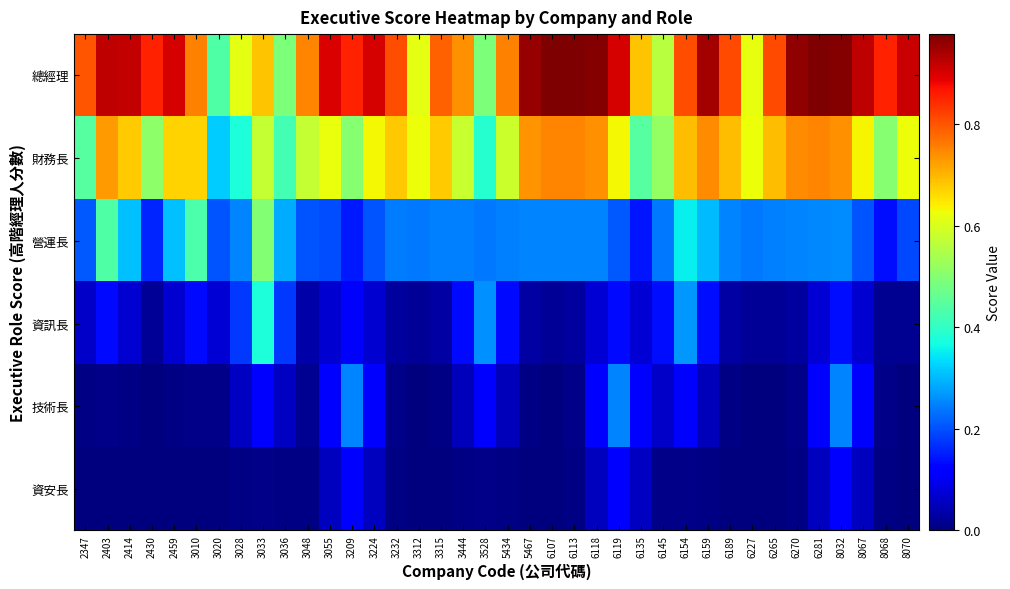

At how many categories does at least one series exceed 0?

38